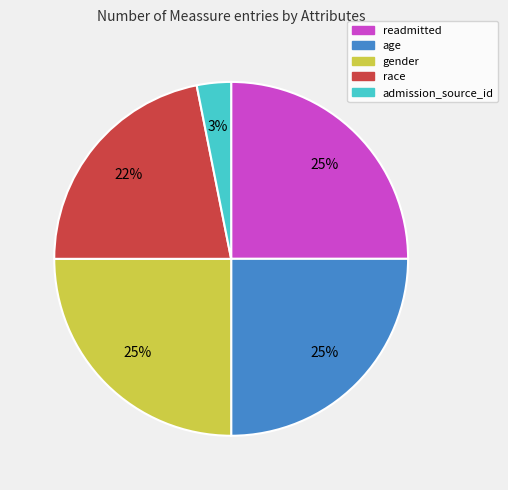

Which category has the smallest portion of the pie?

admission_source_id